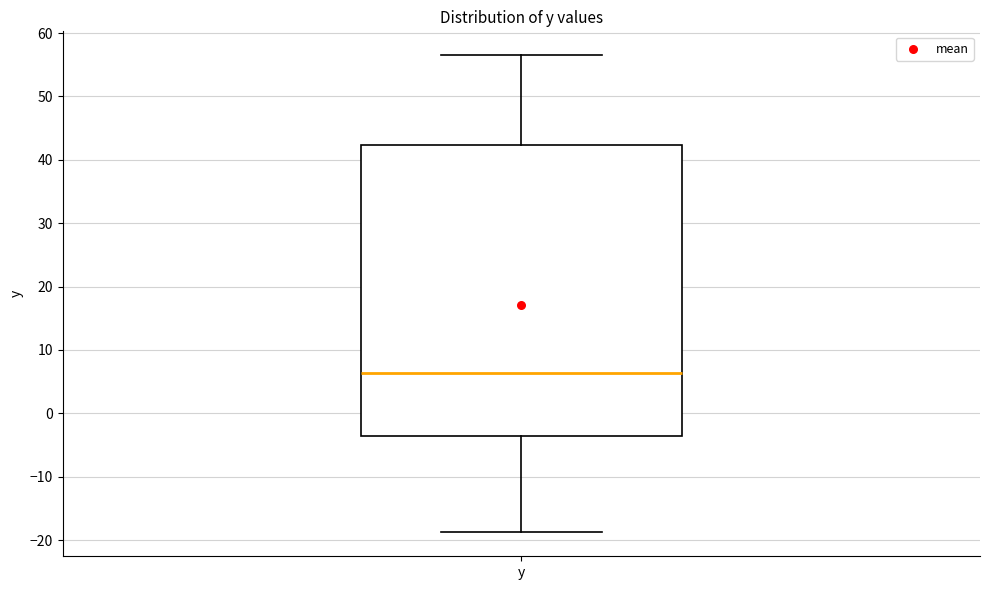

Read this box plot against the y-axis: the position of the median line, the range covered by the box, and the ends of both whiskers. The values are not printed on the chart, so give them approximately, as read against the axis.

median 6, box -4 to 42, whiskers -19 to 57